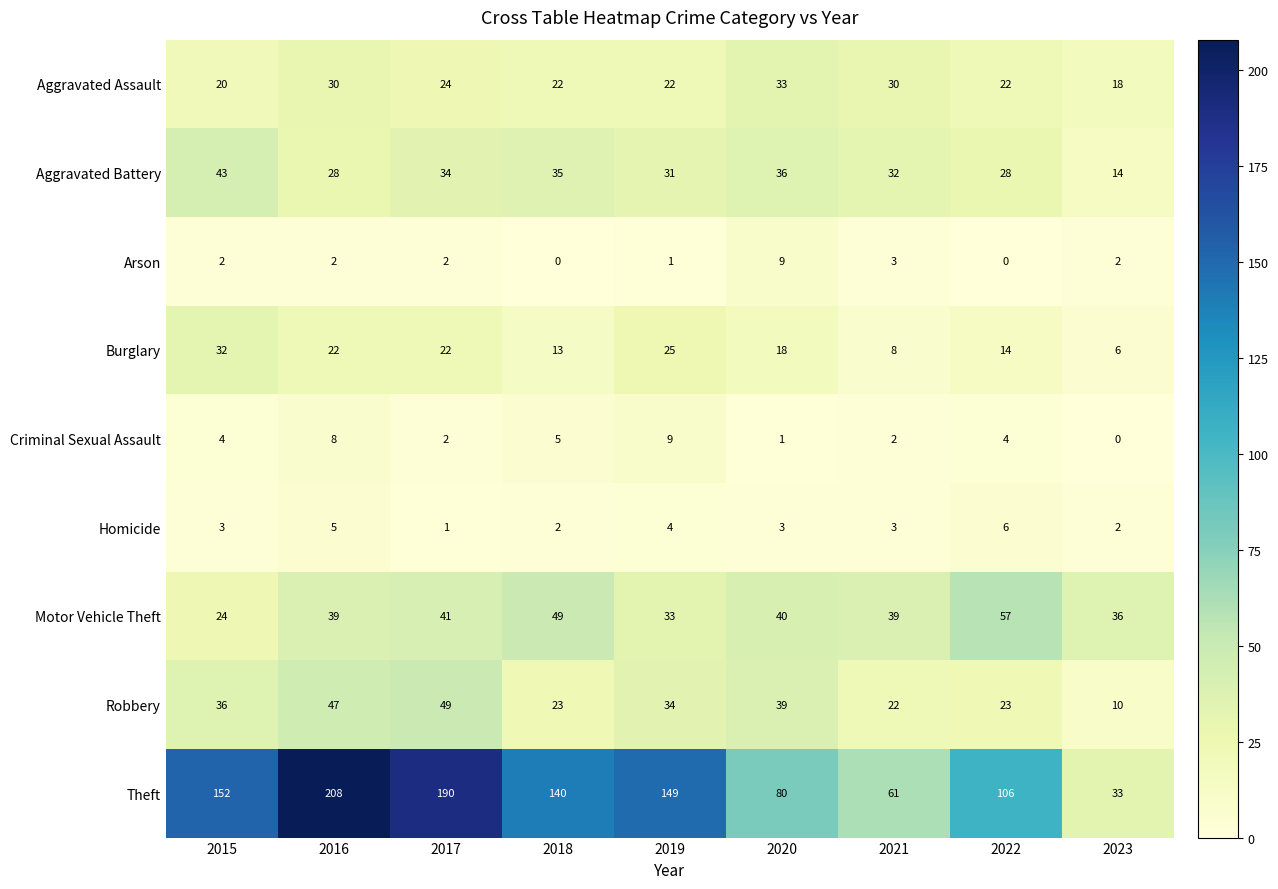

Is it true that Aggravated Assault equals 30 at 2016?

True